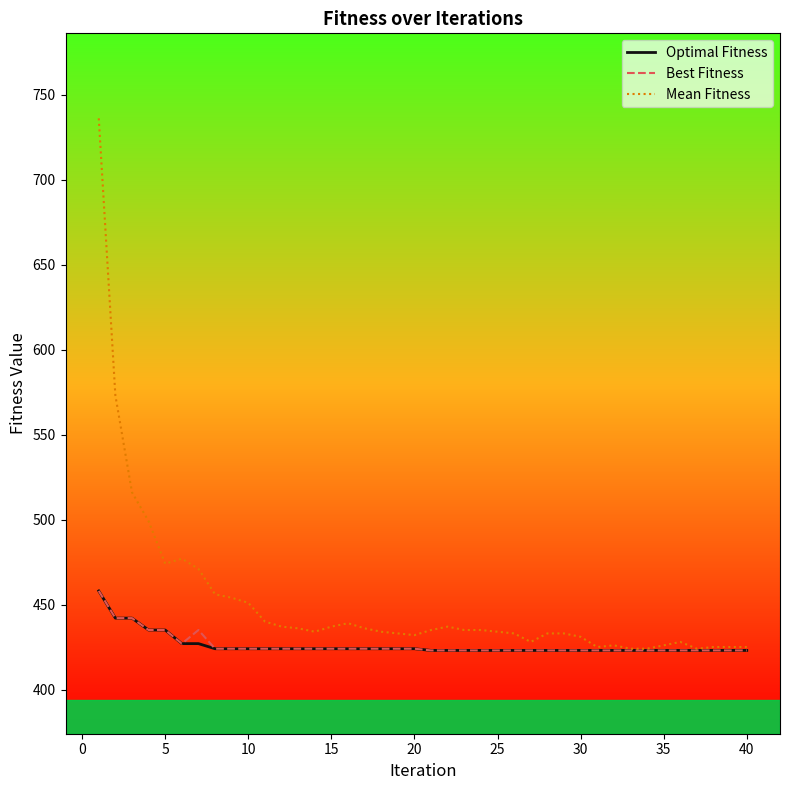

What is the lowest value of the Optimal Fitness series?

423